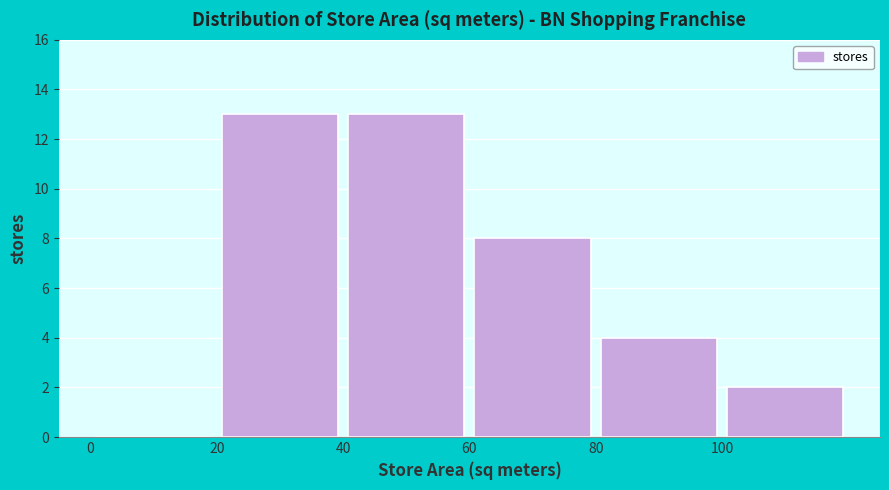

Reading left to right, transcribe this chart: for each bar, give the range it covers on the x-axis and its height. The values are not printed on the chart, so give them approximately, as read against the axis.

0 to 20: 0
20 to 40: 13
40 to 60: 13
60 to 80: 8
80 to 100: 4
100 to 120: 2